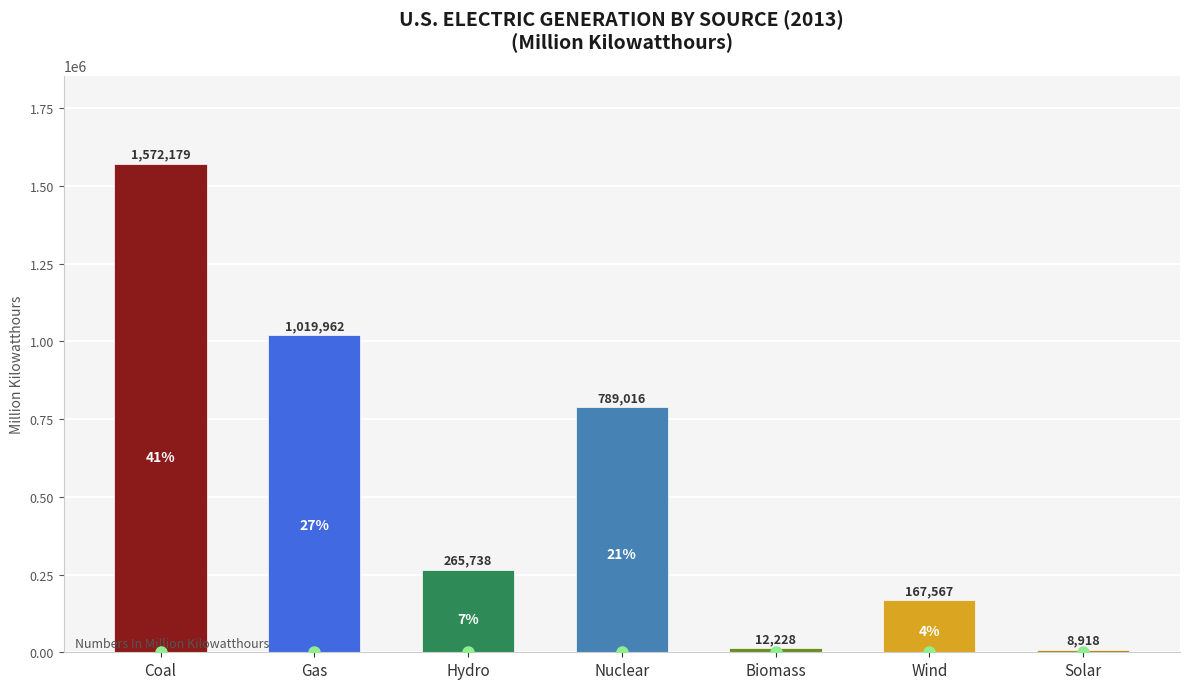

Reading left to right, what are all the values shown in this chart?

Coal=1572179	Gas=1019962	Hydro=265738	Nuclear=789016	Biomass=12228	Wind=167567	Solar=8918